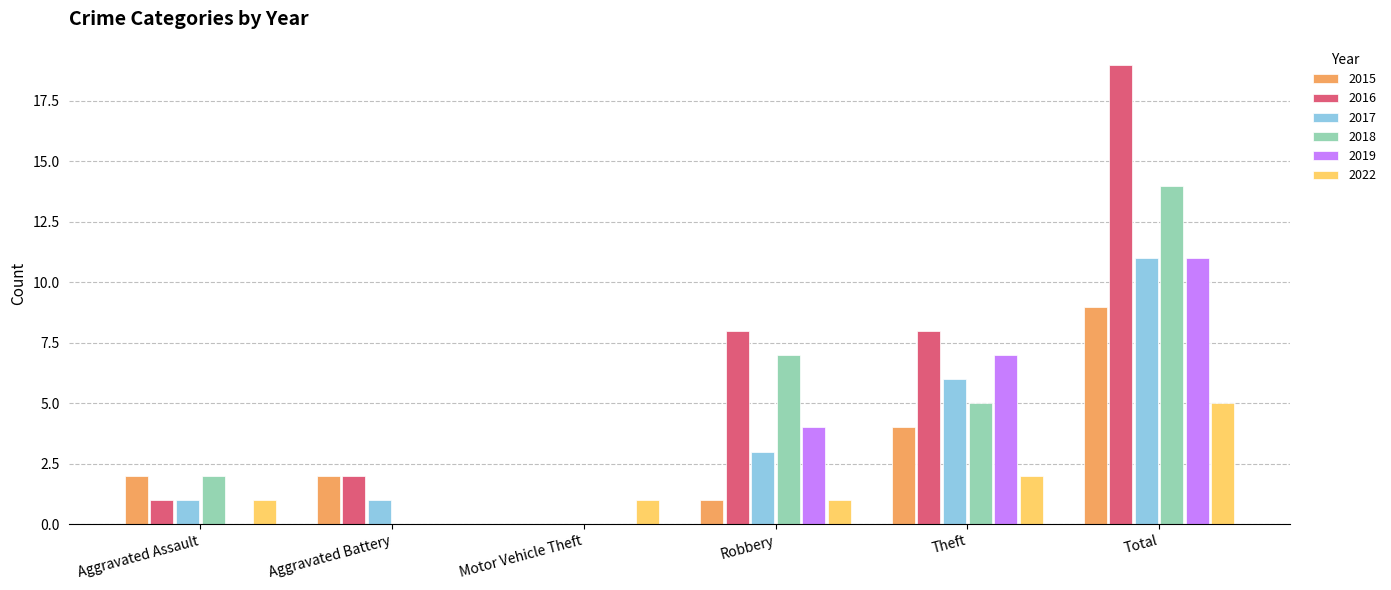

How many values in 2015 are above zero?

5